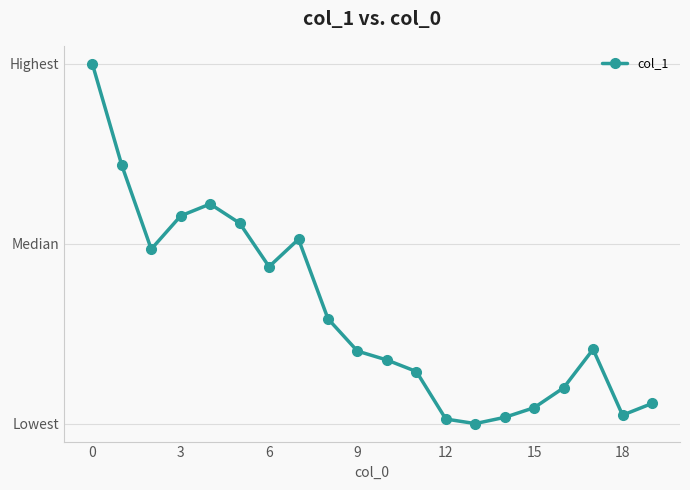

How many interior local peaks (higher than both neighbors) does the data have?

3